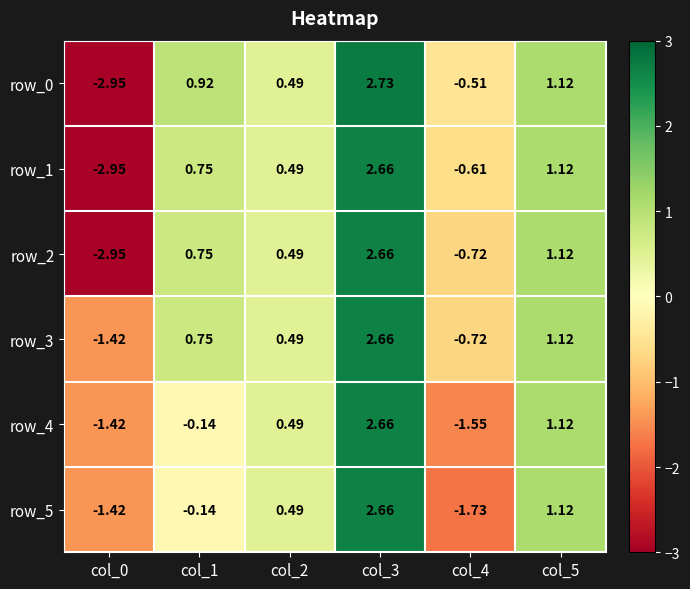

Is the value of row_2 at col_5 greater than the value of row_3 at col_4?

Yes